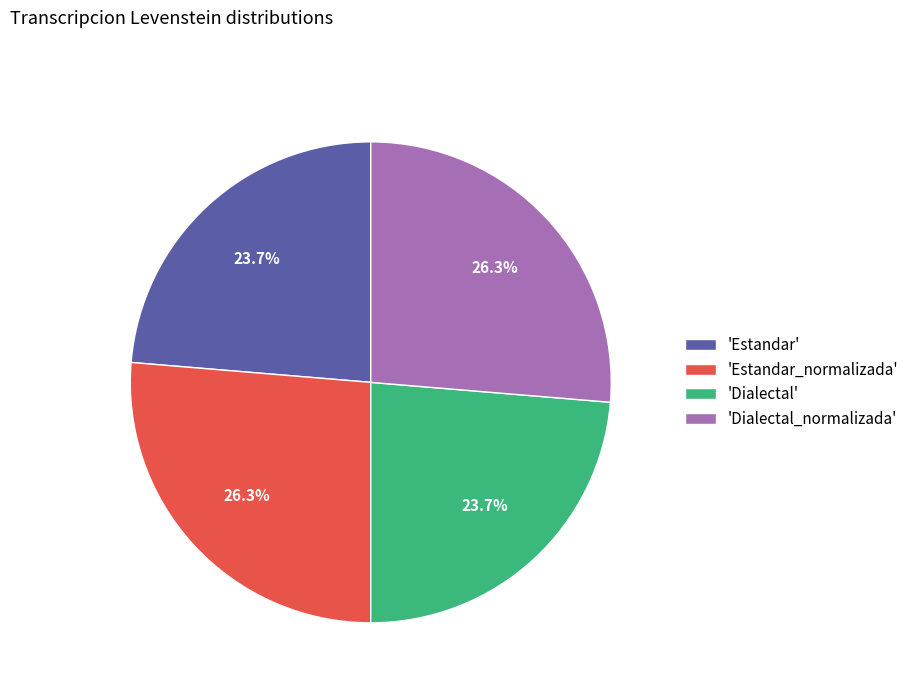

Is 'Dialectal_normalizada' the majority of the pie?

No